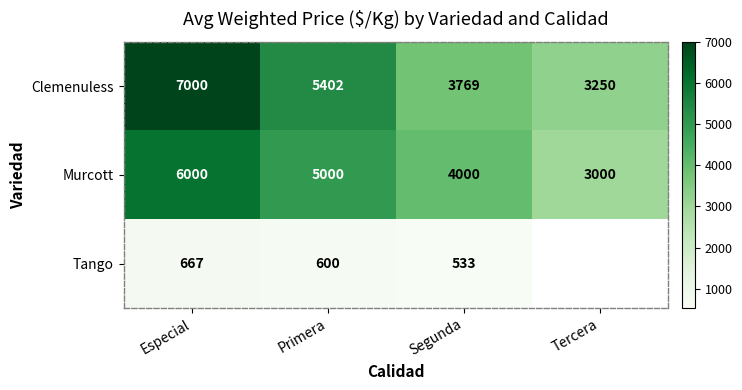

Between Tercera and Segunda, which is larger?

Segunda